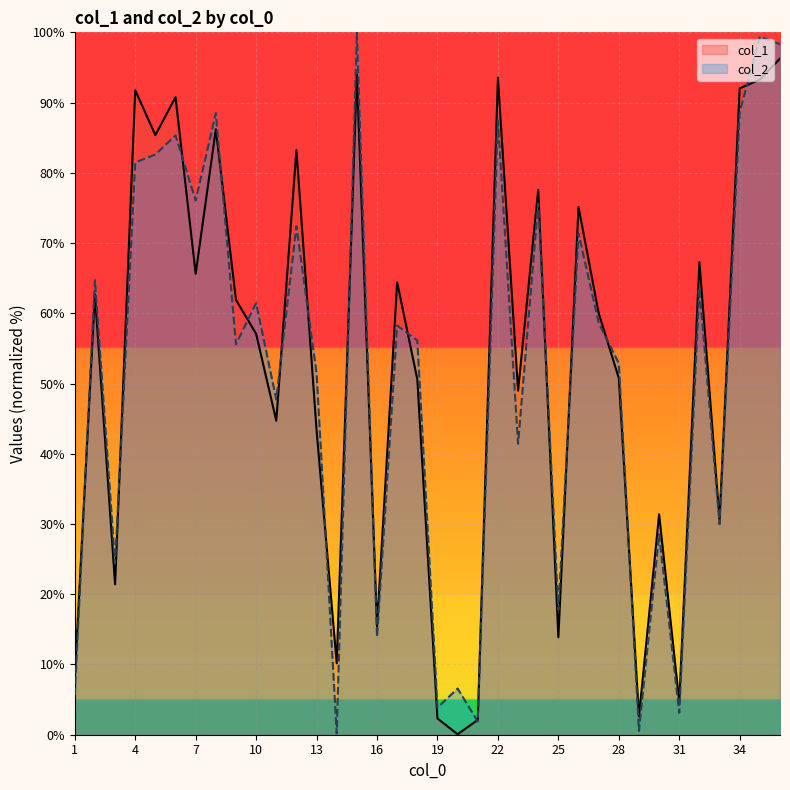

At which category does col_1 reach its first local valley?

3